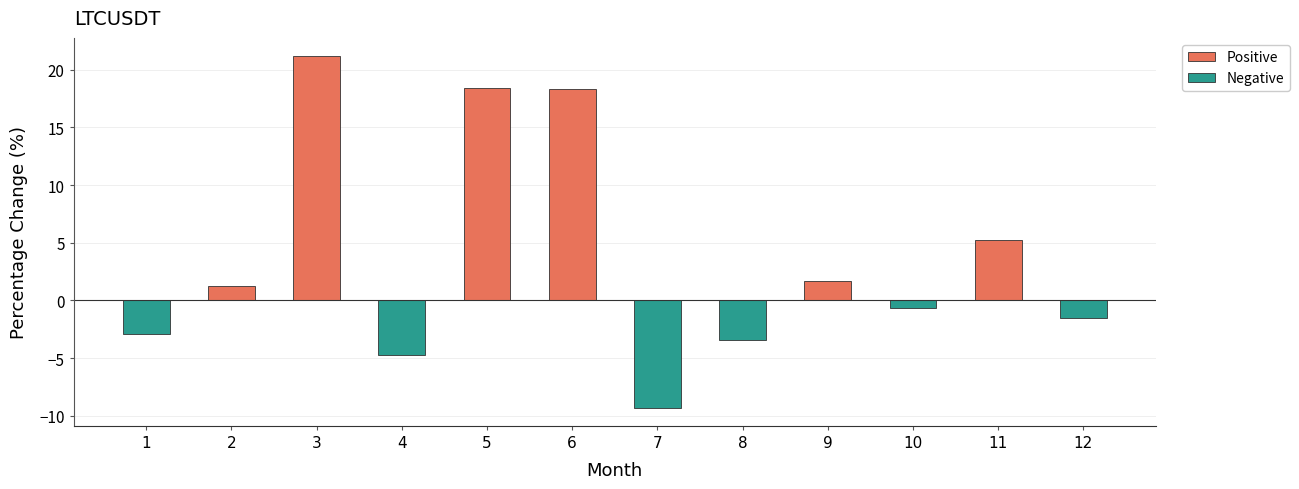

What is the sum of the values at 11 and 1?

2.3